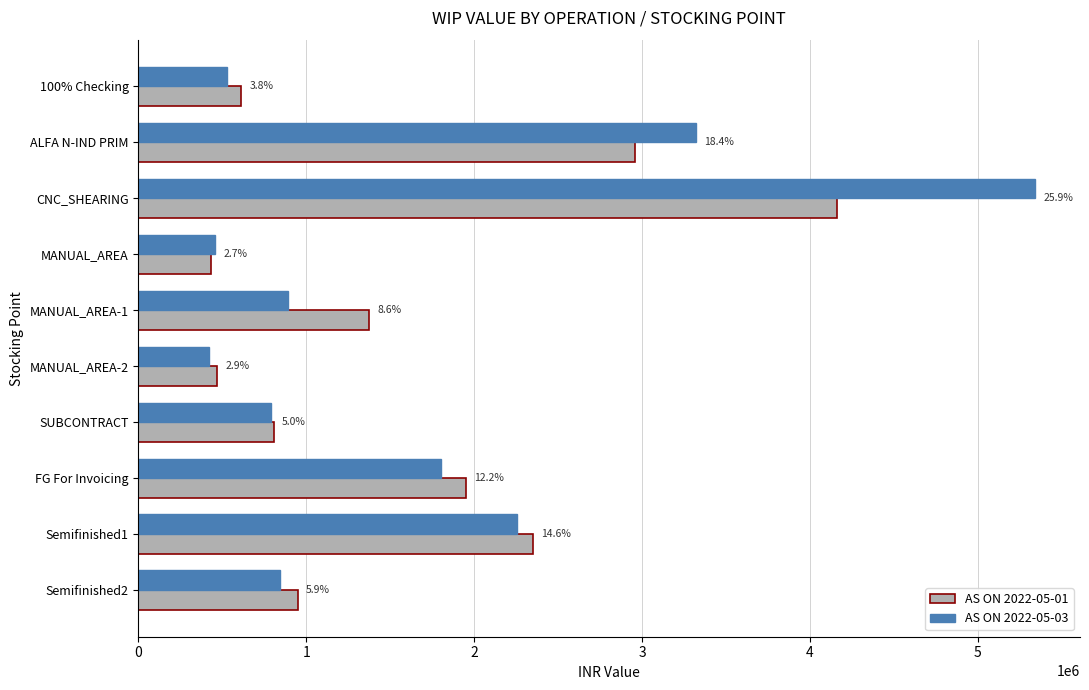

What are all the series names shown in the legend?

AS ON 2022-05-01, AS ON 2022-05-03